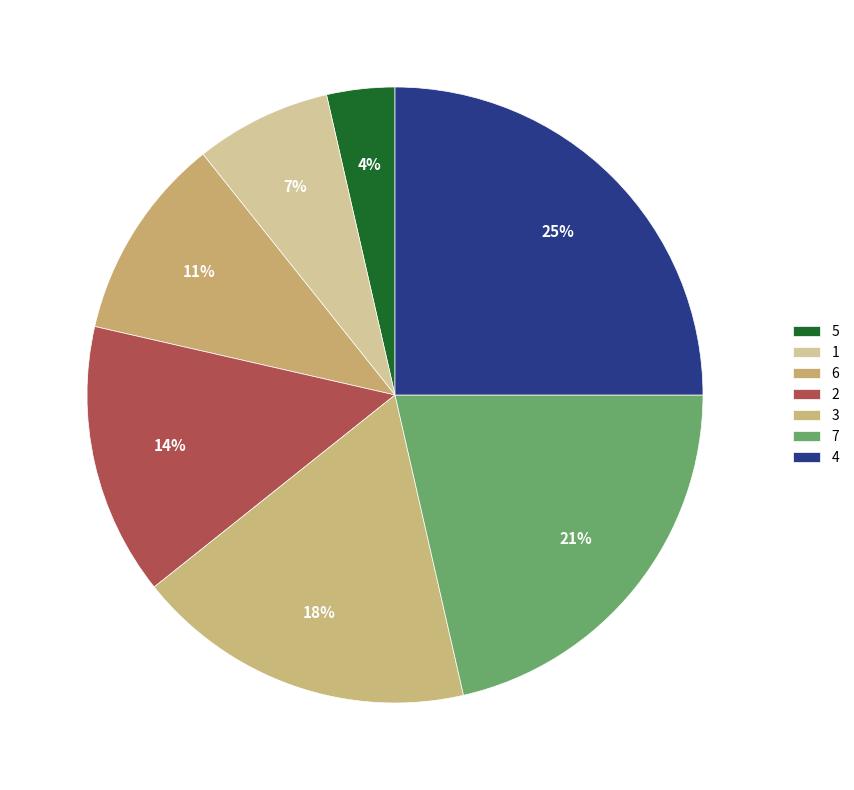

What percentage is the 6 slice, to the nearest percent?

11%